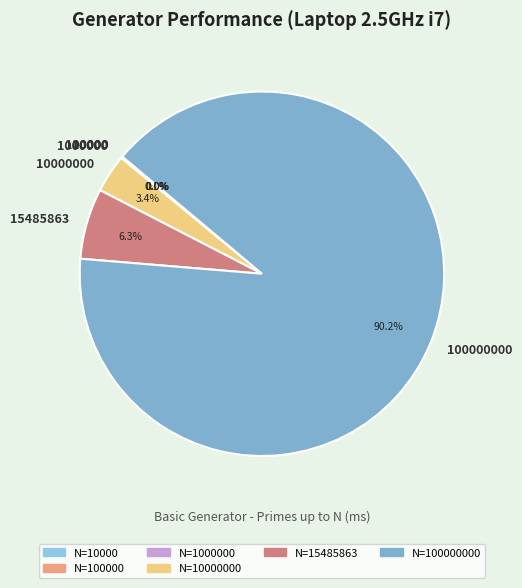

Is there a majority slice in this chart?

Yes